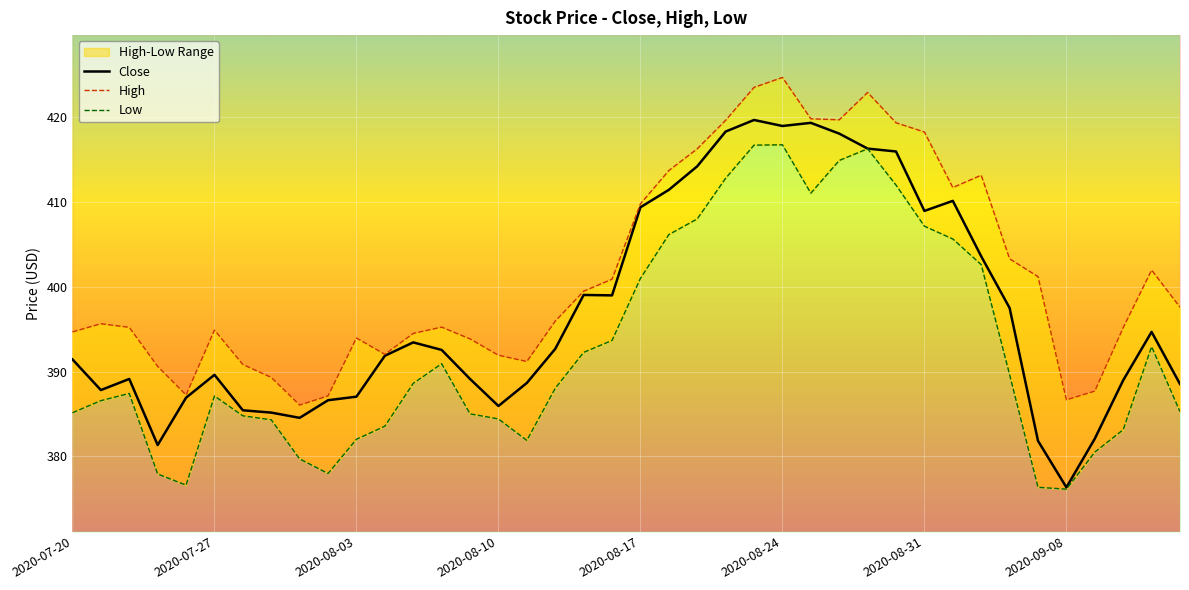

In Close, how many points are higher than both neighbors (excluding endpoints)?

8